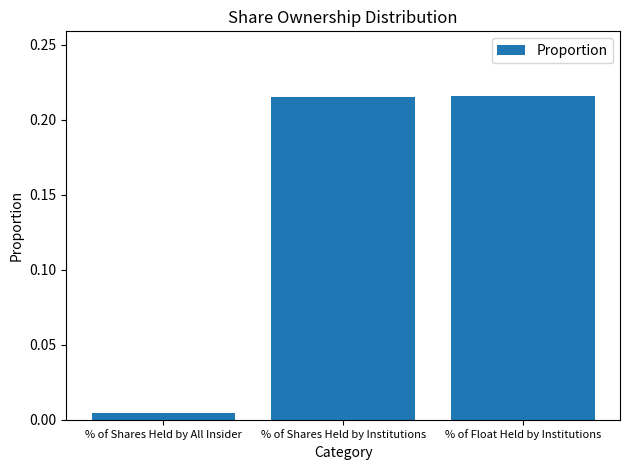

The value at % of Shares Held by Institutions is 0.3. True or false?

False